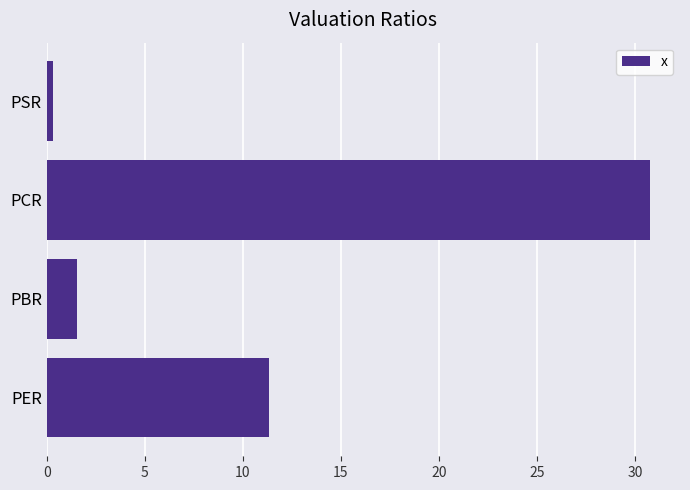

Which category has the highest value across all series?

PCR